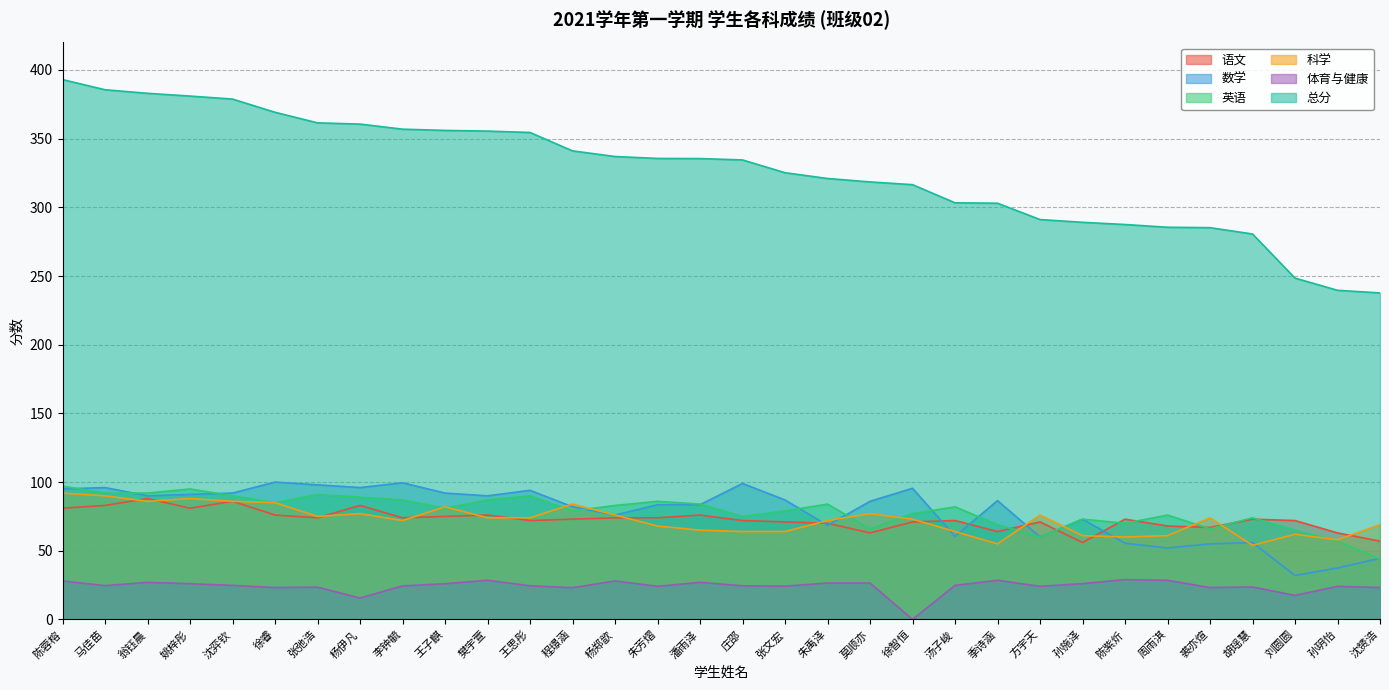

Where is 总分 nearest to the value 315?

徐智恒